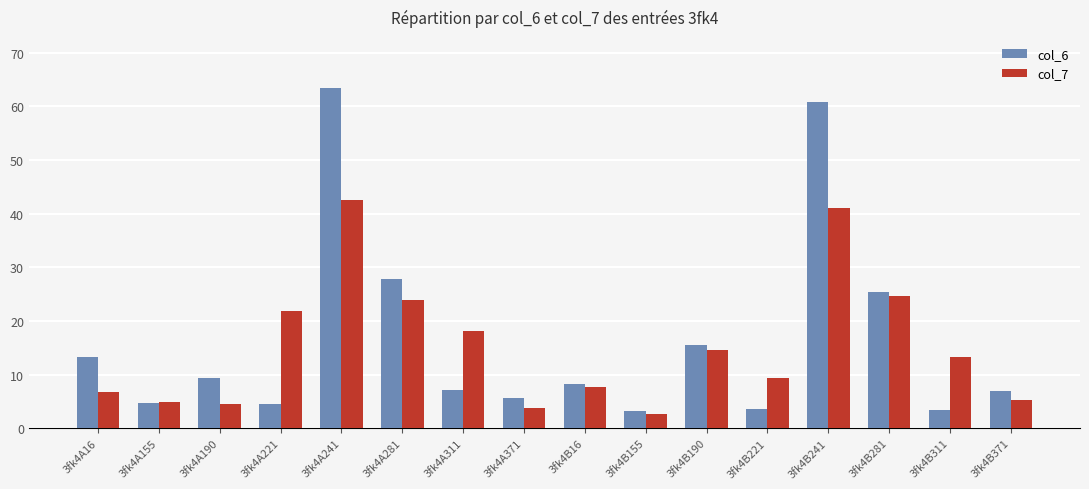

What is the label of the 4th bar from the left?

3fk4A221